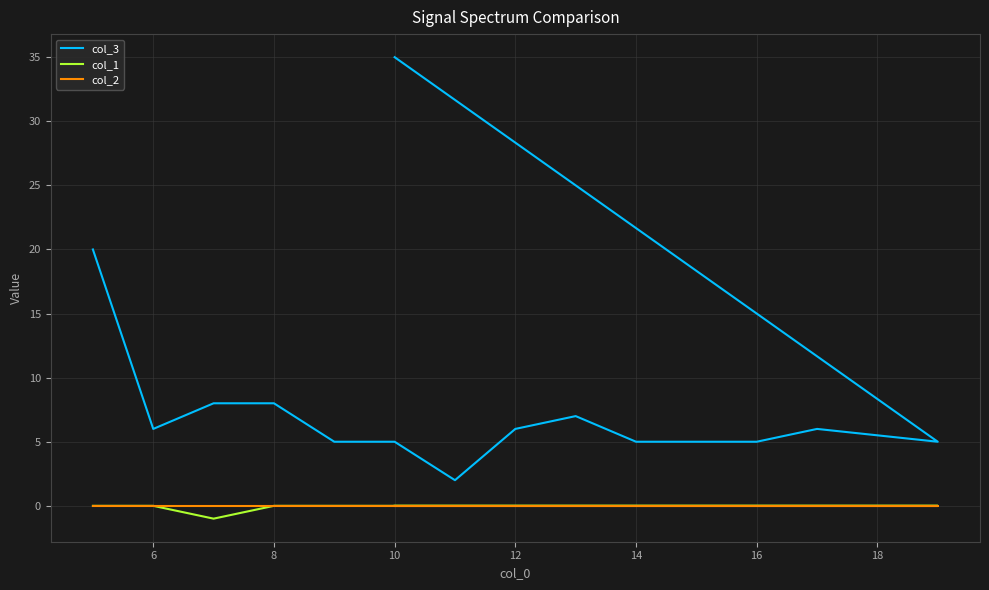

At 16, list the series in order from smallest to largest.

col_1, col_2, col_3